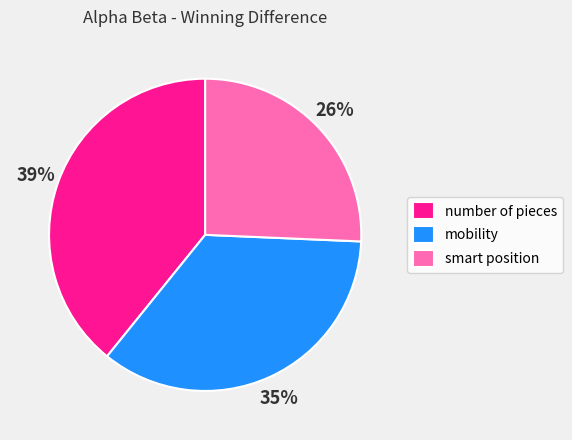

Is the sum of mobility and number of pieces greater than half?

Yes